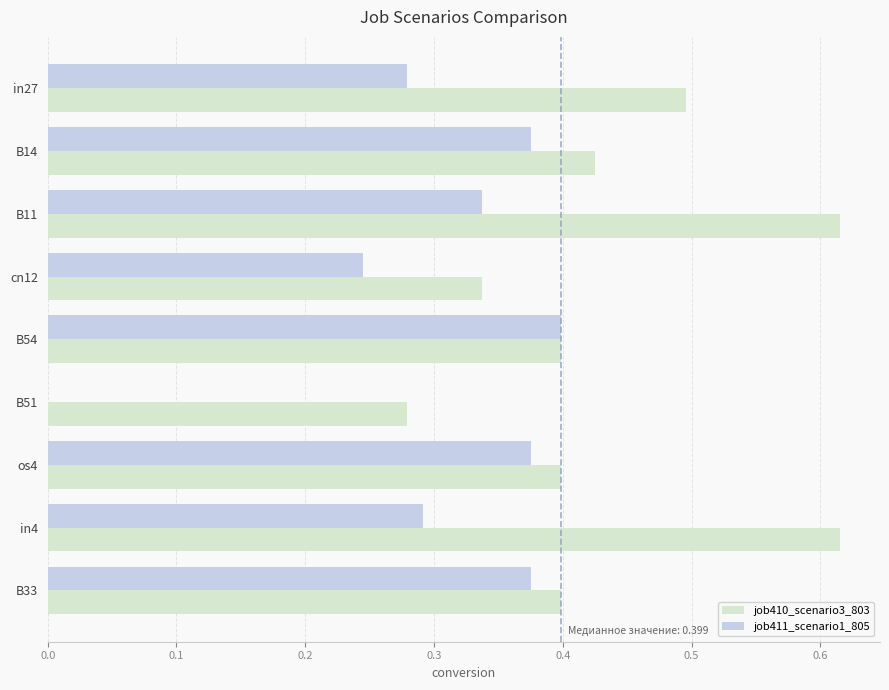

Rank the series by their maximum value, from lowest to highest.

job411_scenario1_805, job410_scenario3_803